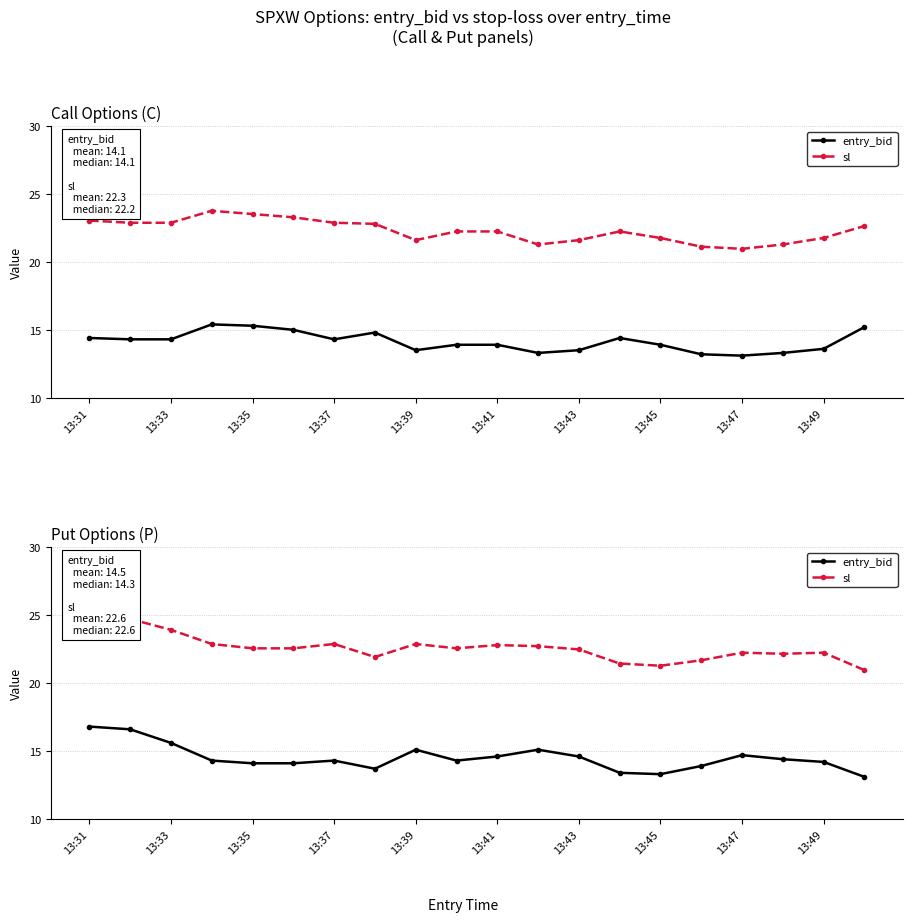

What are all the series names shown in the legend?

entry_bid, sl